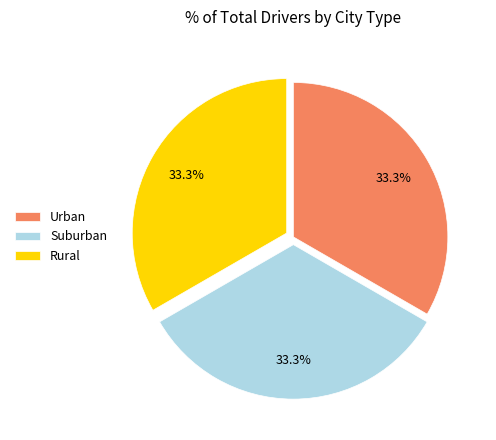

How many segments does this pie chart have?

3